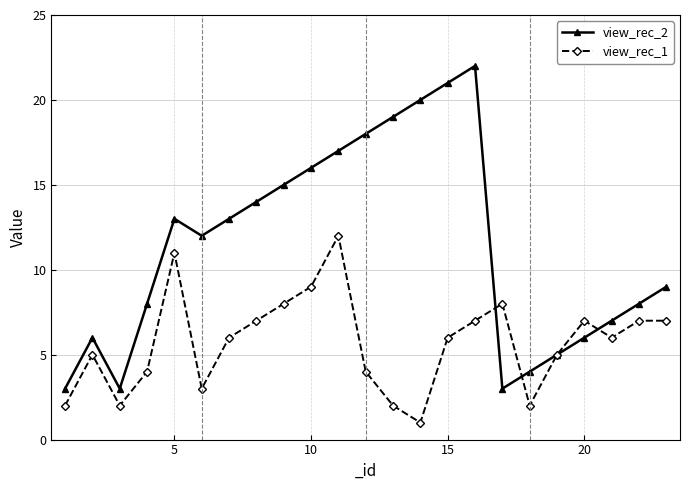

What is the sum of all view_rec_1 values?

131